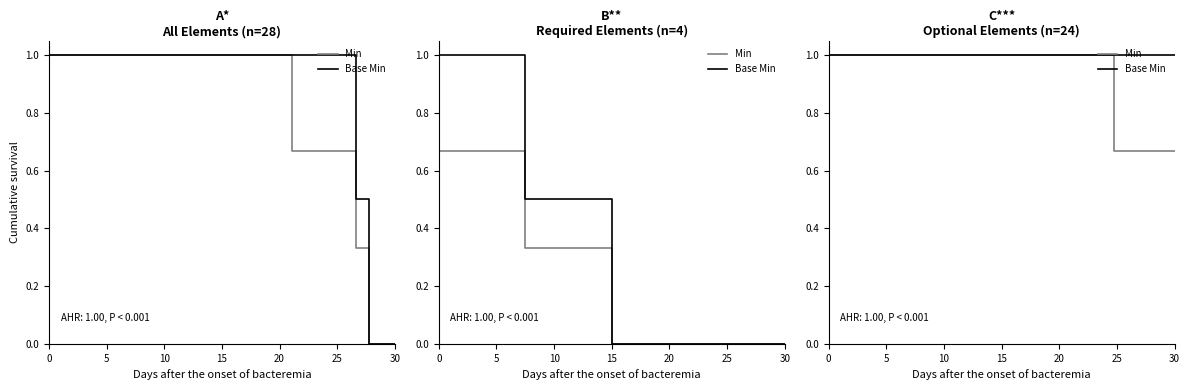

True or false: Base Min and Min cross at least once.

False